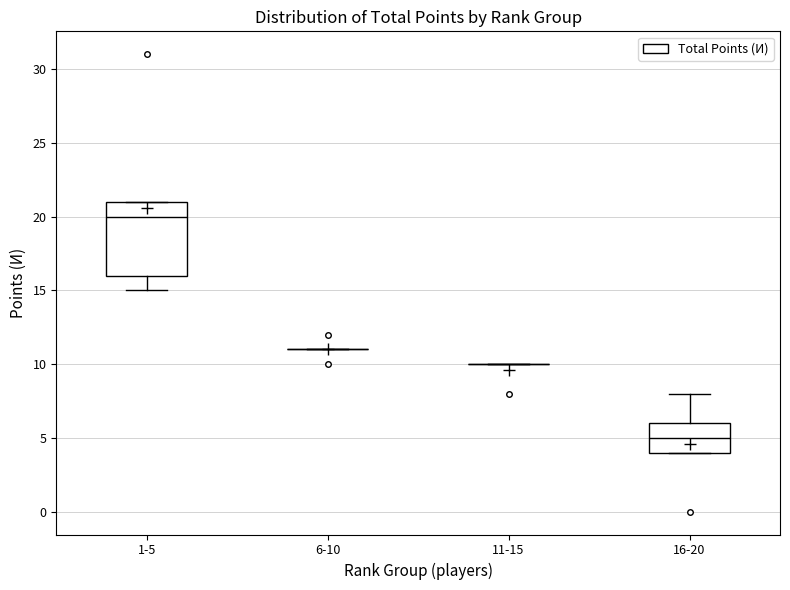

Which box is the tallest, from its lower edge to its upper edge?

1-5